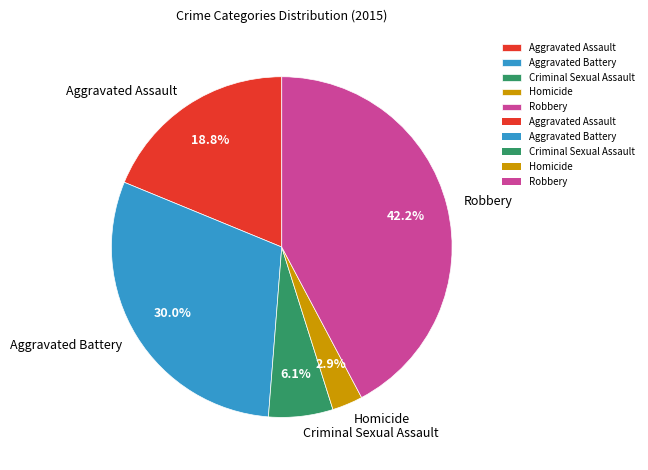

Combined, what portion of the pie is Criminal Sexual Assault and Homicide?

9.0%